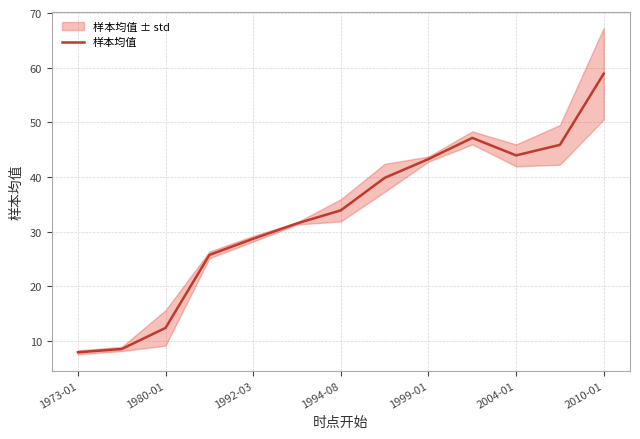

What is the difference between the maximum and second lowest values?

50.4